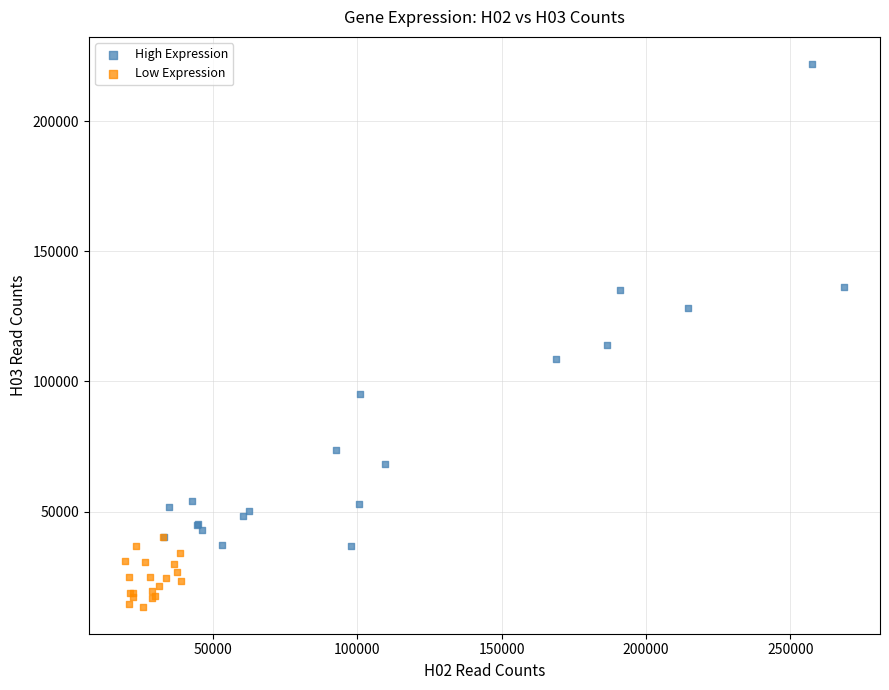

Which series contains the highest Y value?

High Expression